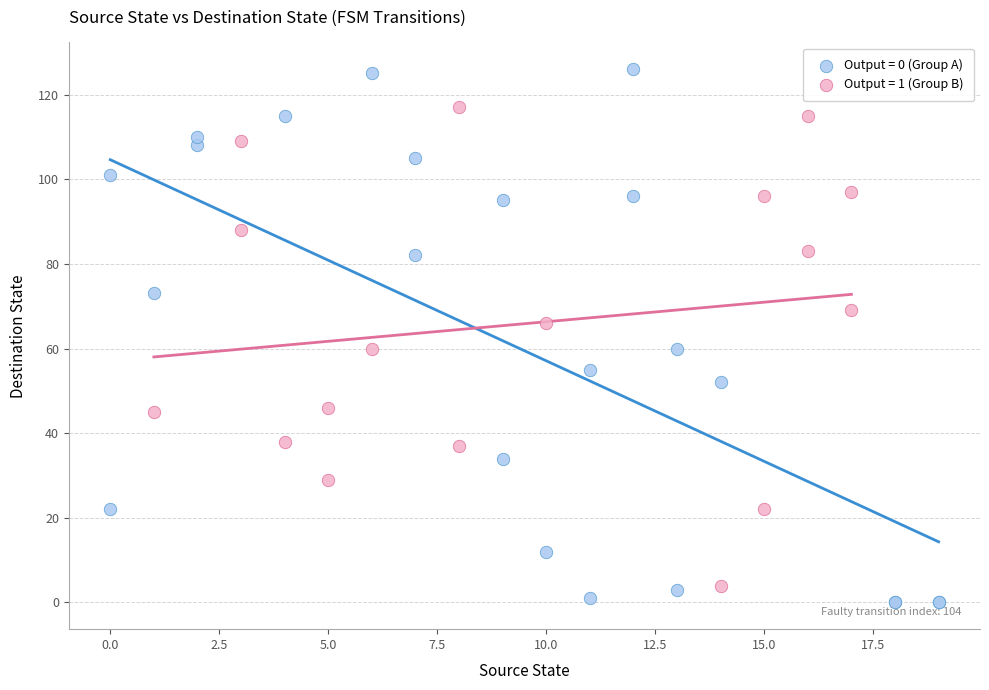

What are all the series names shown in the legend?

Output = 0 (Group A), Output = 1 (Group B)